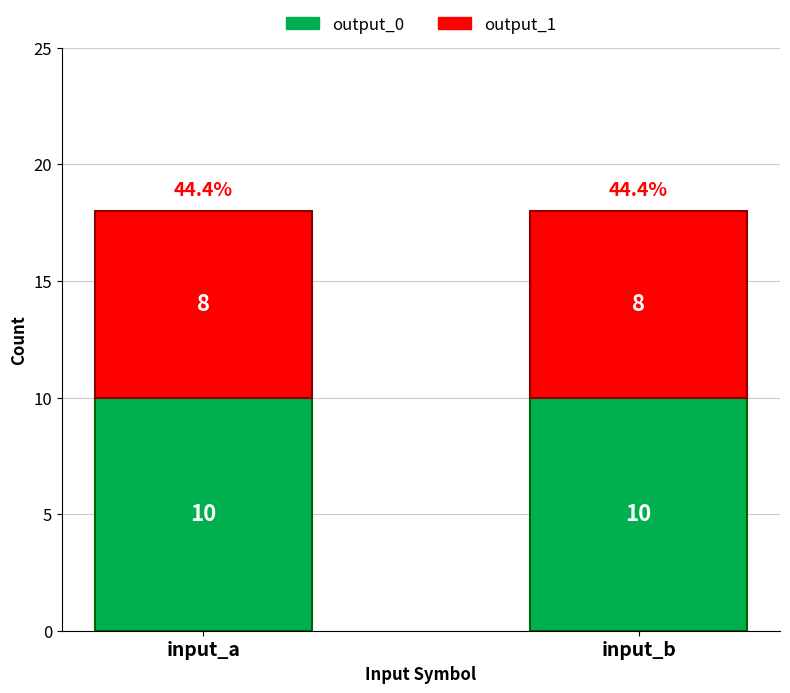

Reading right to left, what are the values for output_0?

input_b=10	input_a=10